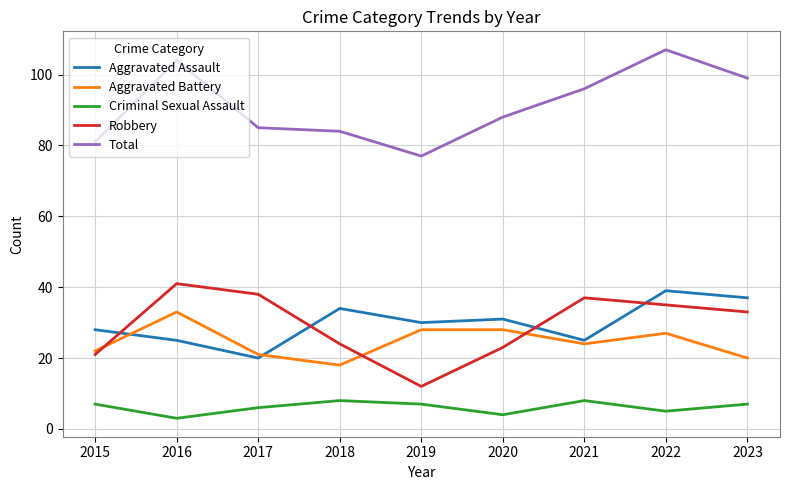

What is the approximate value of Total at 2023, to the nearest 10?

100